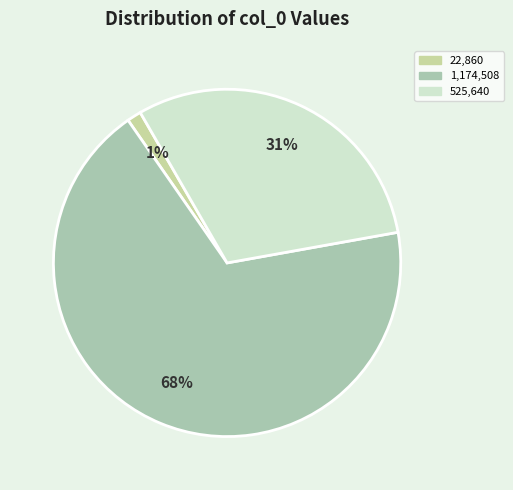

Is there any slice that represents more than half of the pie?

Yes